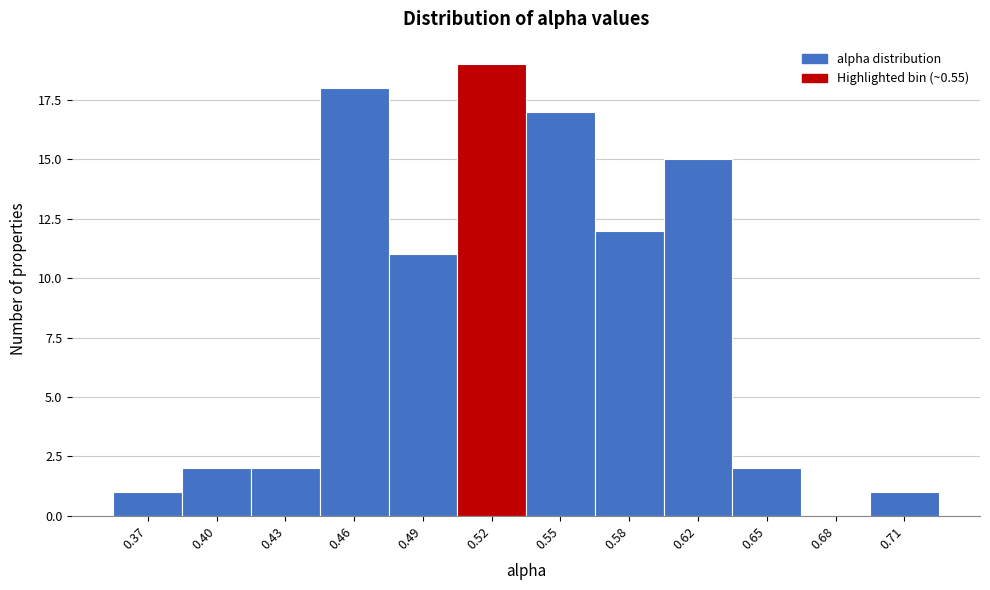

Reading right to left, what are all the values shown in this chart?

0.71=1	0.68=0	0.65=2	0.62=15	0.58=12	0.55=17	0.52=19	0.49=11	0.46=18	0.43=2	0.40=2	0.37=1